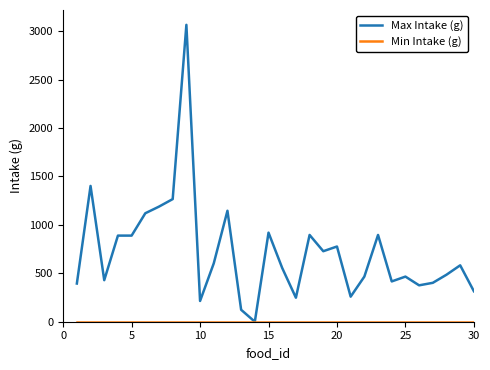

Which series has the widest spread of values?

Max Intake (g)